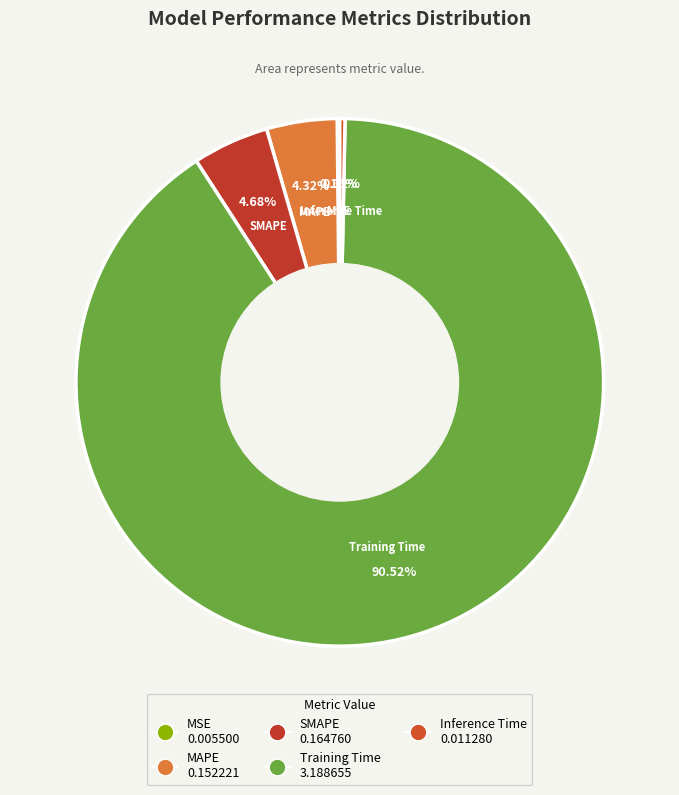

The MAPE slice represents 4% of the pie. True or false?

True